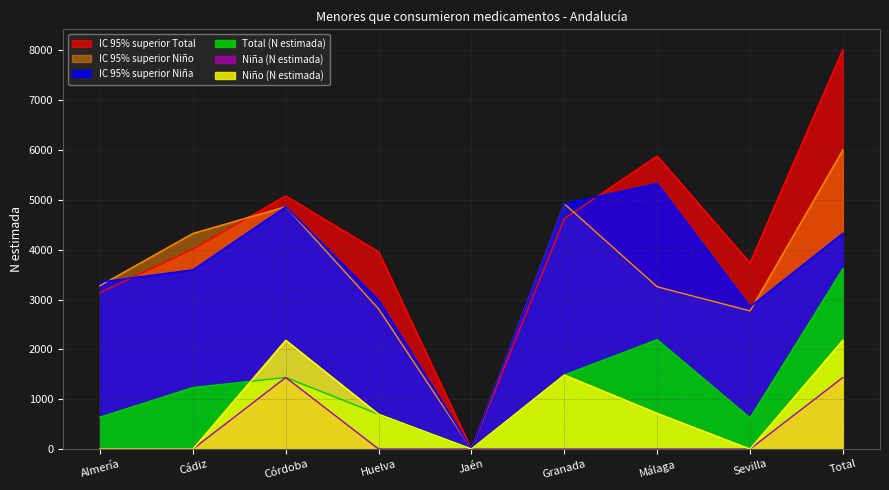

Is the value of IC 95% superior Niño at Almería greater than the value of Niño (N estimada) at Cádiz?

Yes